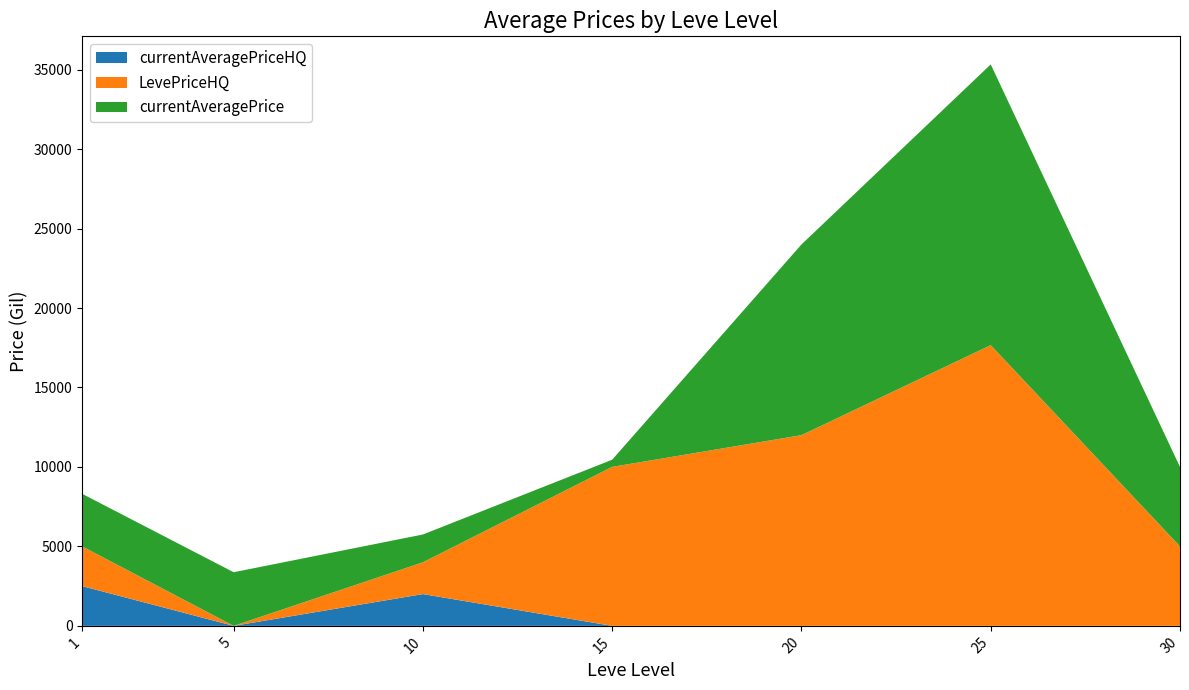

Reading left to right, what are all the values shown in this chart?

currentAveragePriceHQ: 2500	0	2000	0	0	0	0
LevePriceHQ: 2500	0	2000	10005	12000	17666	5000
currentAveragePrice: 3307	3375	1750	450	12000	17666	5000